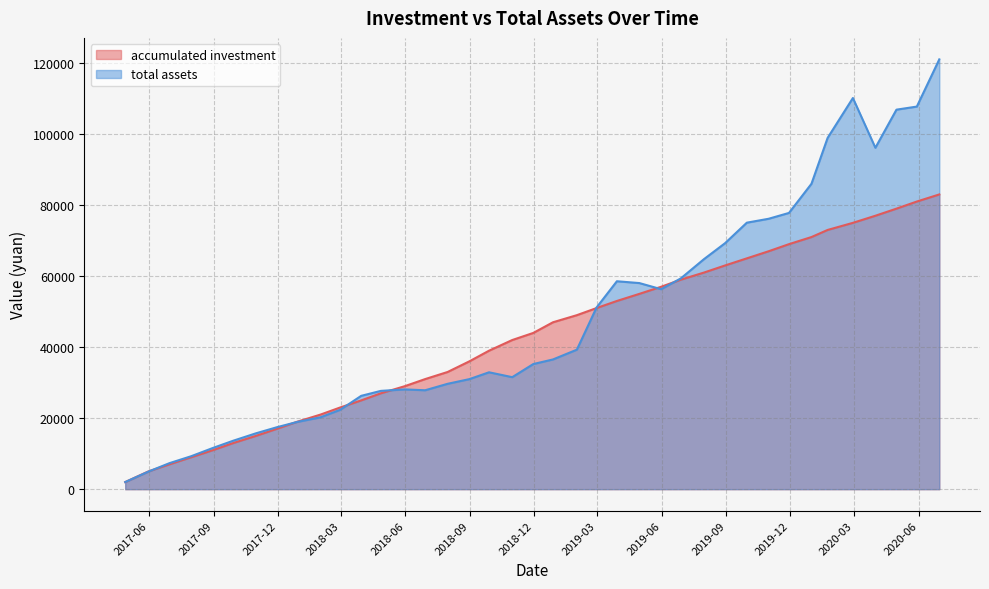

How many intersections are there between total assets and accumulated investment?

7